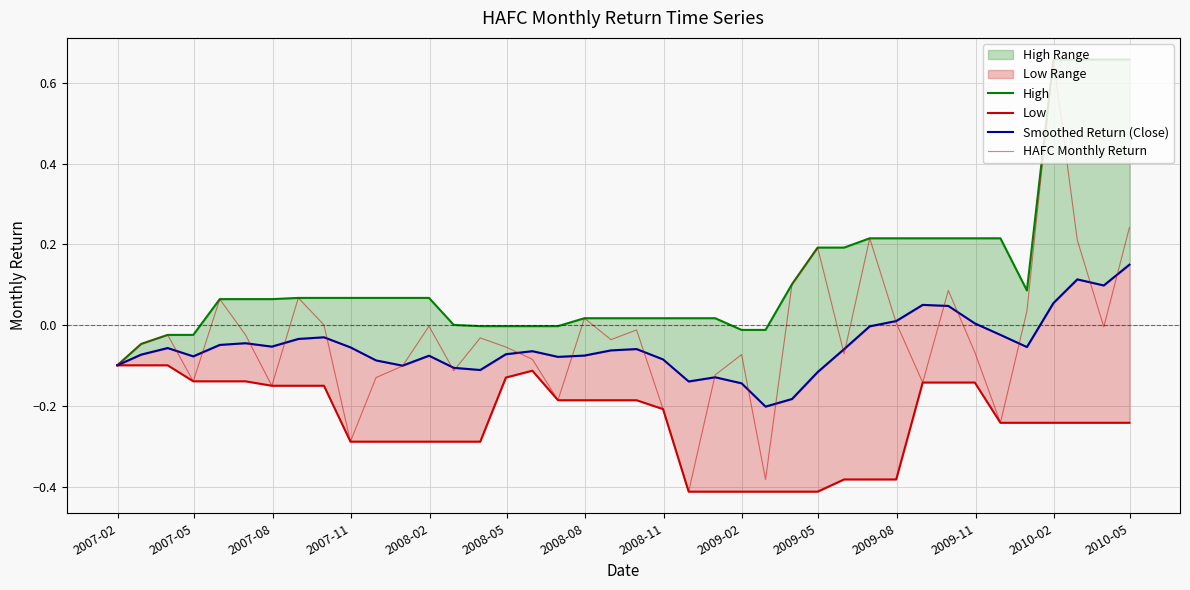

Is it true that HAFC Monthly Return equals -0.1 at 2007-02?

True